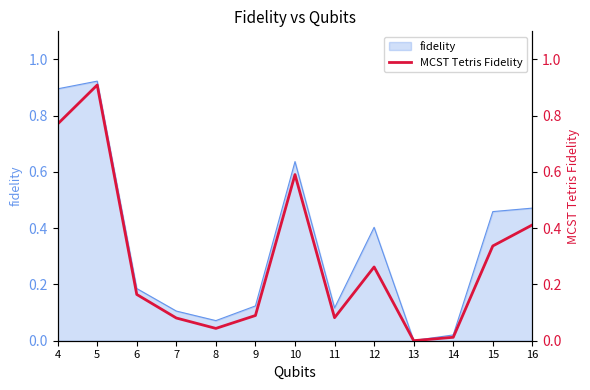

What is the difference between the values at 12 and 15?

0.1